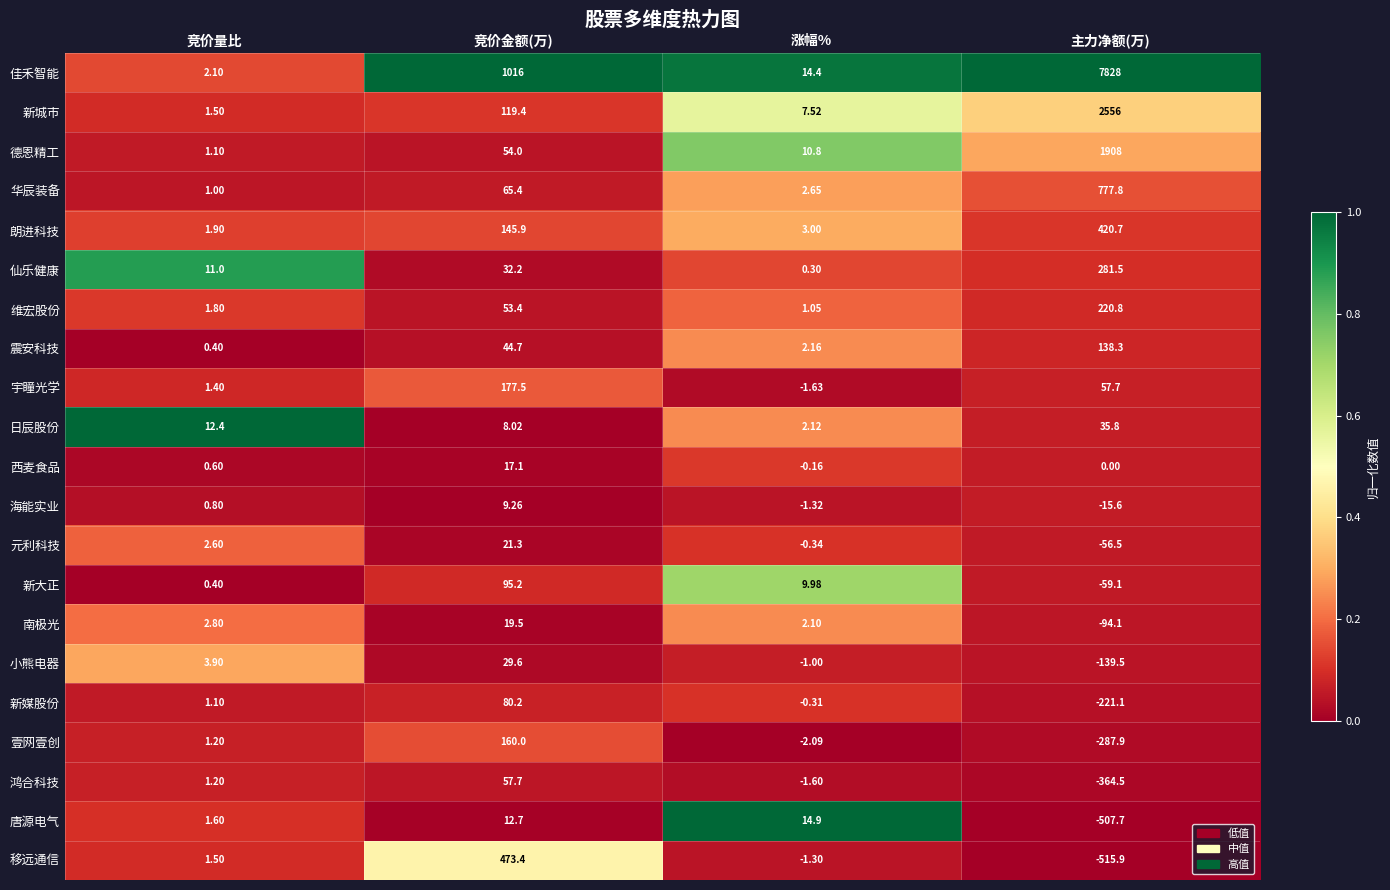

Between 竞价量比 and 涨幅%, which series saw the biggest shift?

唐源电气